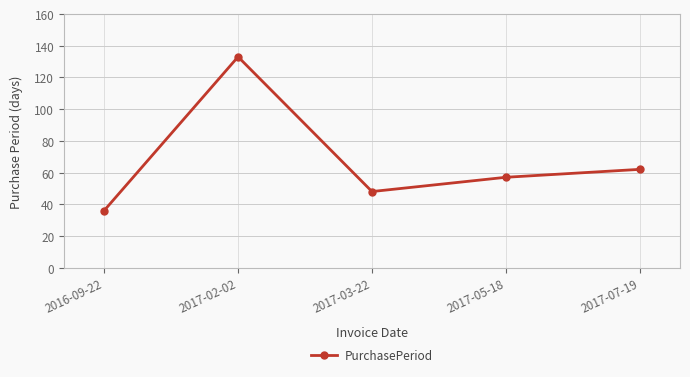

At which category does the chart reach its peak across all series?

2017-02-02